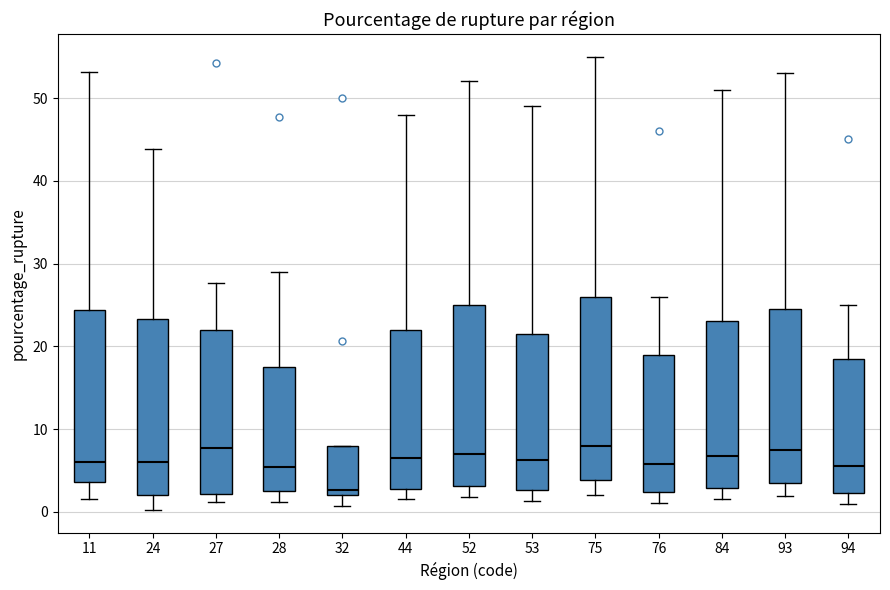

Reading left to right, transcribe this box plot: for each box, give where its median line is, the range the box spans, and where its two whiskers end, as read against the y-axis. The values are not printed on the chart, so give them approximately, as read against the axis.

11: median 6, box 4 to 24, whiskers 2 to 53
24: median 6, box 2 to 23, whiskers 0 to 44
27: median 8, box 2 to 22, whiskers 1 to 28
28: median 5, box 2 to 18, whiskers 1 to 29
32: median 3, box 2 to 8, whiskers 1 to 8
44: median 7, box 3 to 22, whiskers 2 to 48
52: median 7, box 3 to 25, whiskers 2 to 52
53: median 6, box 3 to 22, whiskers 1 to 49
75: median 8, box 4 to 26, whiskers 2 to 55
76: median 6, box 2 to 19, whiskers 1 to 26
84: median 7, box 3 to 23, whiskers 2 to 51
93: median 8, box 4 to 25, whiskers 2 to 53
94: median 6, box 2 to 19, whiskers 1 to 25